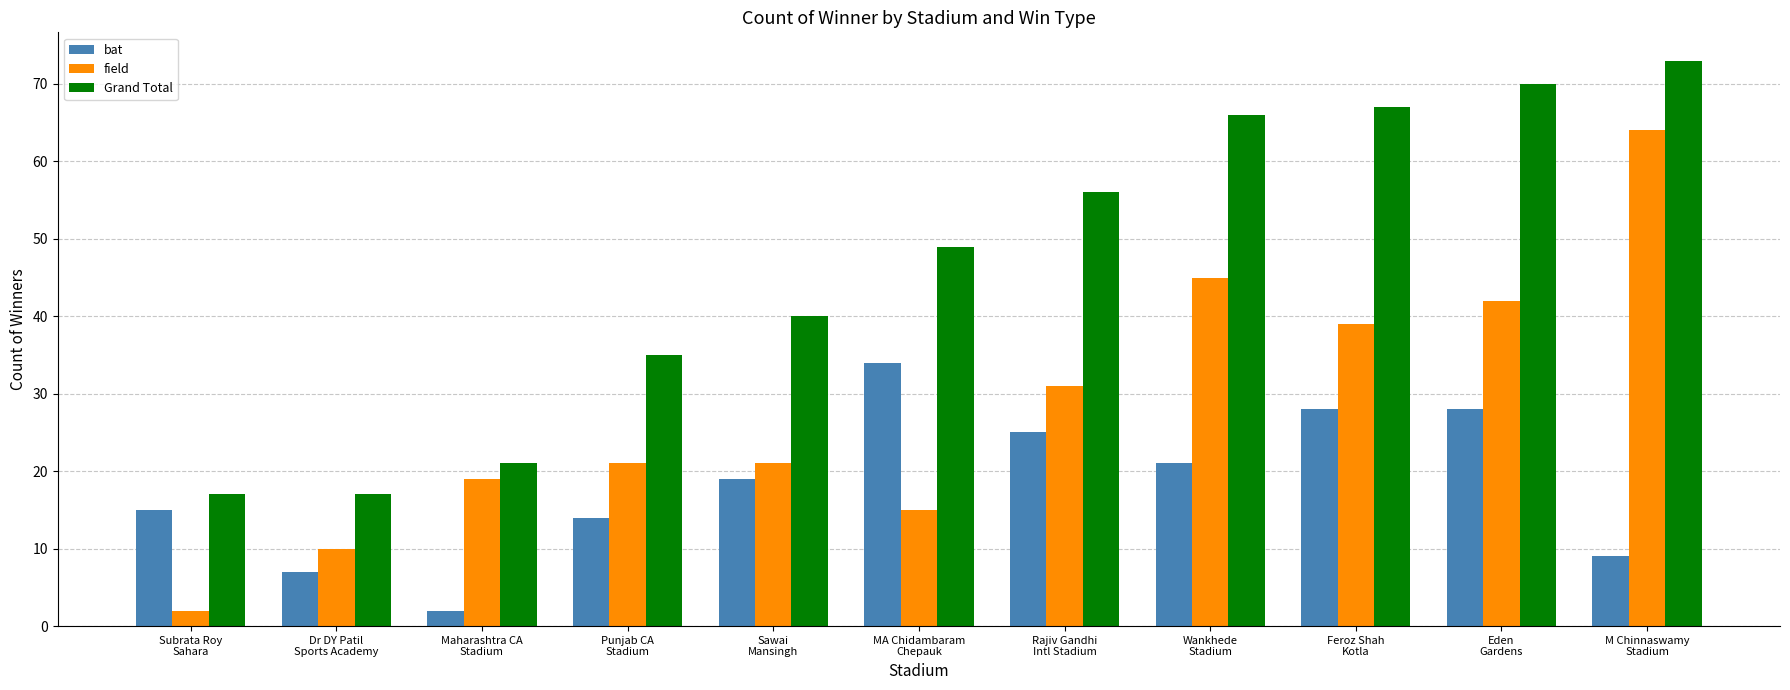

Which series has the widest spread of values?

field